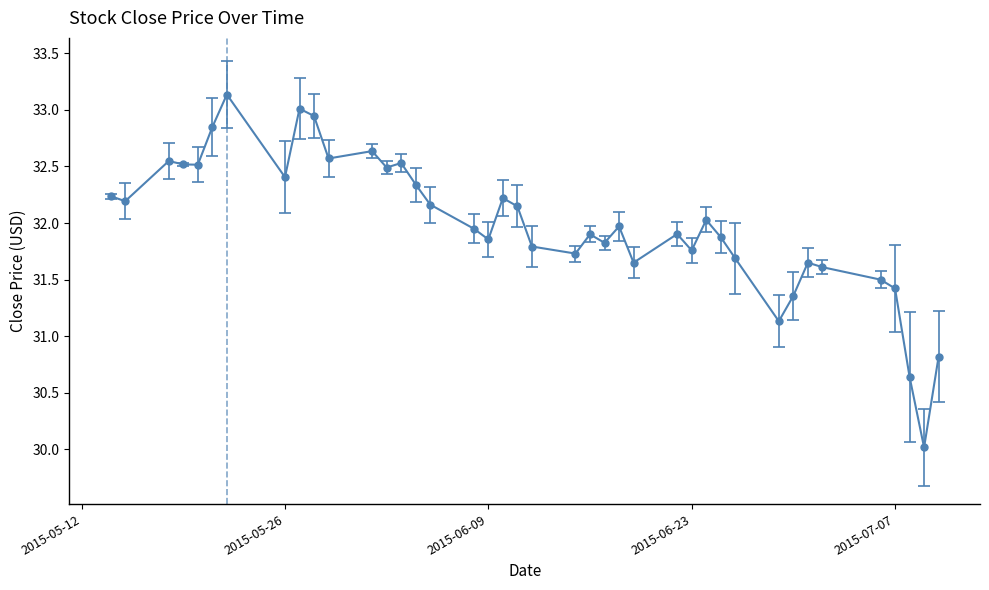

True or false: there are more than 2 points higher than both neighbors.

True